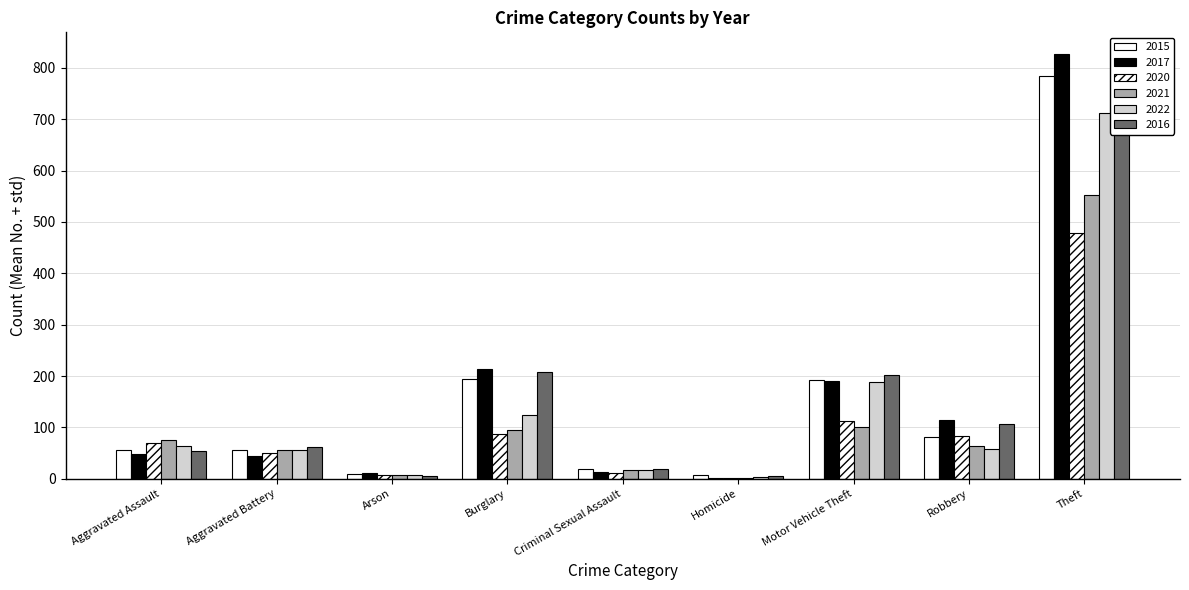

Reading left to right, what are all the values shown in this chart?

2015: Aggravated Assault=56	Aggravated Battery=56	Arson=10	Burglary=194	Criminal Sexual Assault=19	Homicide=7	Motor Vehicle Theft=193	Robbery=81	Theft=785
2017: Aggravated Assault=49	Aggravated Battery=45	Arson=11	Burglary=213	Criminal Sexual Assault=13	Homicide=2	Motor Vehicle Theft=191	Robbery=115	Theft=828
2020: Aggravated Assault=69	Aggravated Battery=50	Arson=7	Burglary=88	Criminal Sexual Assault=12	Homicide=2	Motor Vehicle Theft=112	Robbery=83	Theft=479
2021: Aggravated Assault=75	Aggravated Battery=56	Arson=8	Burglary=94	Criminal Sexual Assault=16	Homicide=2	Motor Vehicle Theft=101	Robbery=63	Theft=552
2022: Aggravated Assault=64	Aggravated Battery=56	Arson=7	Burglary=124	Criminal Sexual Assault=17	Homicide=3	Motor Vehicle Theft=188	Robbery=57	Theft=712
2016: Aggravated Assault=54	Aggravated Battery=61	Arson=5	Burglary=207	Criminal Sexual Assault=18	Homicide=6	Motor Vehicle Theft=201	Robbery=107	Theft=686